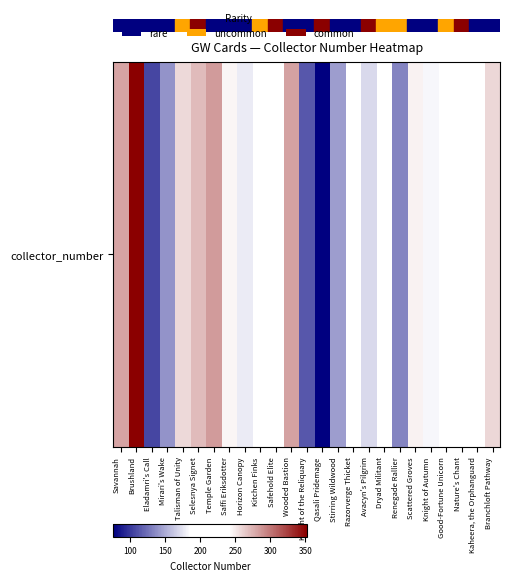

What is the difference between the maximum and minimum values?

277